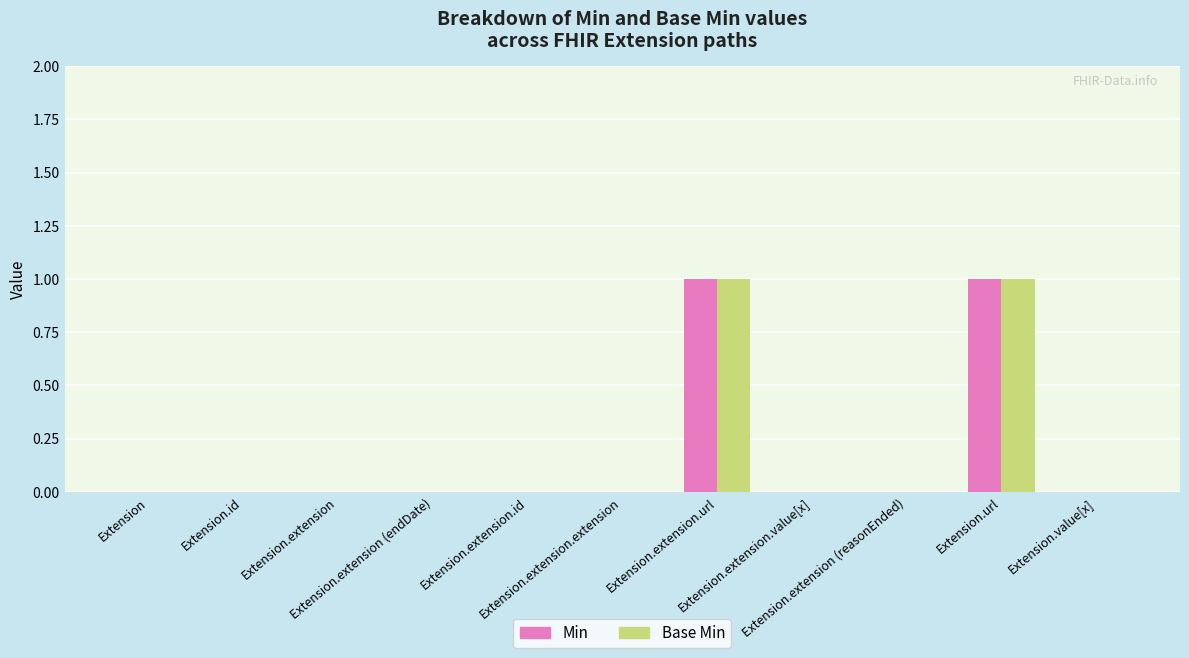

Are the bars grouped side by side (vs. stacked)?

Yes